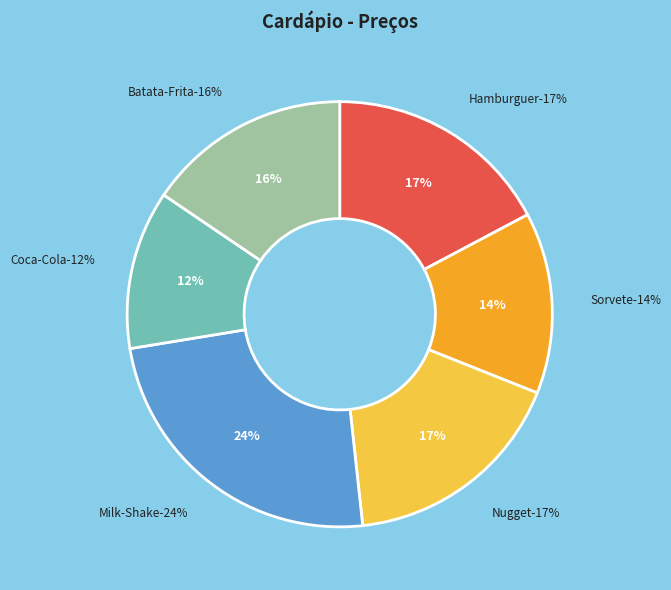

Rank the categories by value from highest to lowest.

Milk-Shake, Hamburguer, Nugget, Batata-Frita, Sorvete, Coca-Cola